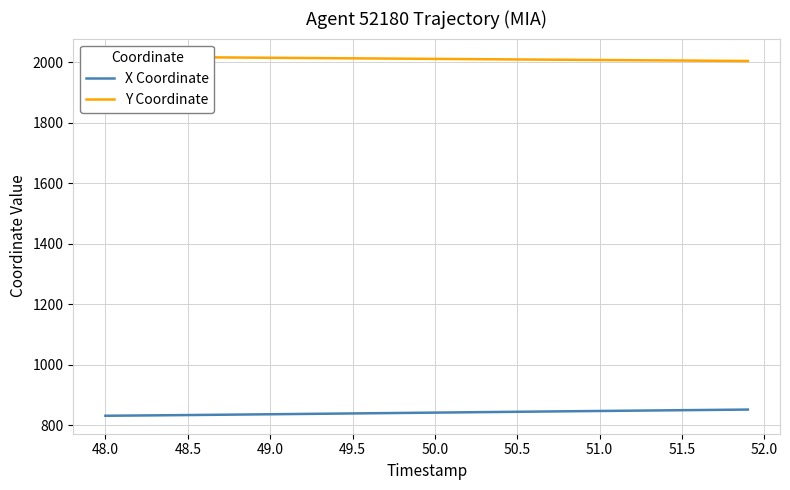

How many values in the Y Coordinate series are below 2012?

20